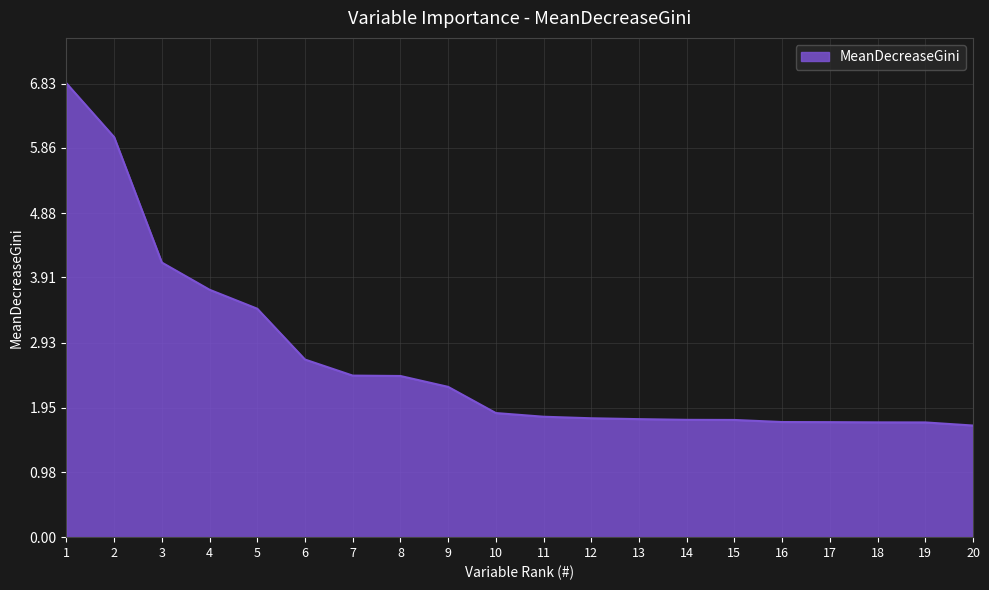

How many lines are shown in the chart?

1